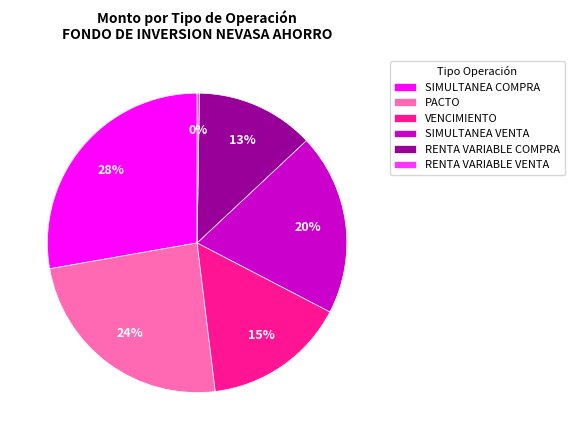

To the nearest percent, what is the difference between the PACTO and SIMULTANEA COMPRA slice percentages?

4%